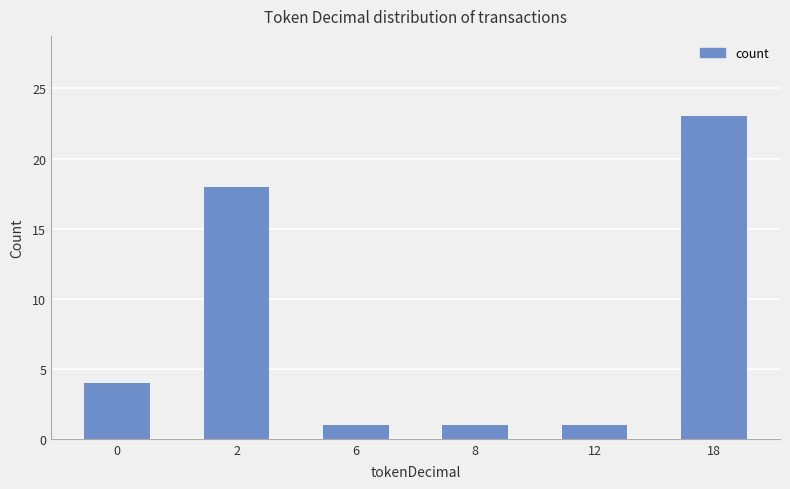

Reading left to right, list all the values displayed in this chart.

4	18	1	1	1	23